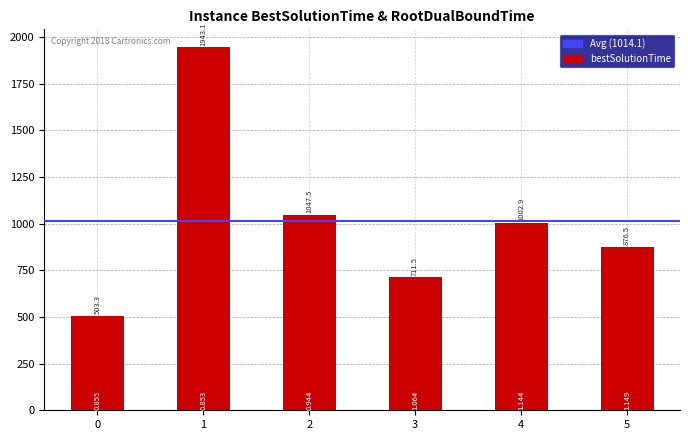

What is the ratio of the value at 3 to the value at 1?

0.4